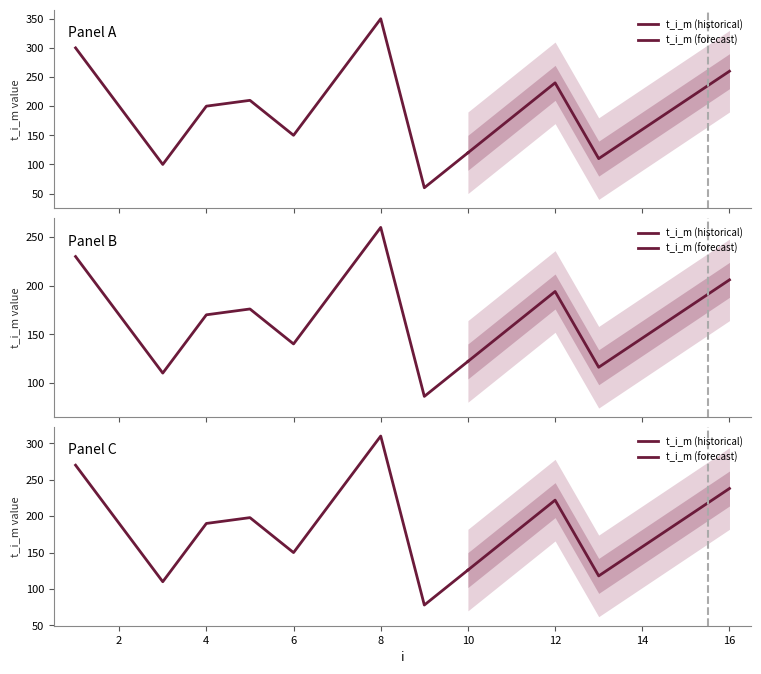

Rank the categories by value from lowest to highest.

9, 3, 13, 10, 6, 14, 11, 2, 4, 5, 15, 12, 7, 16, 1, 8